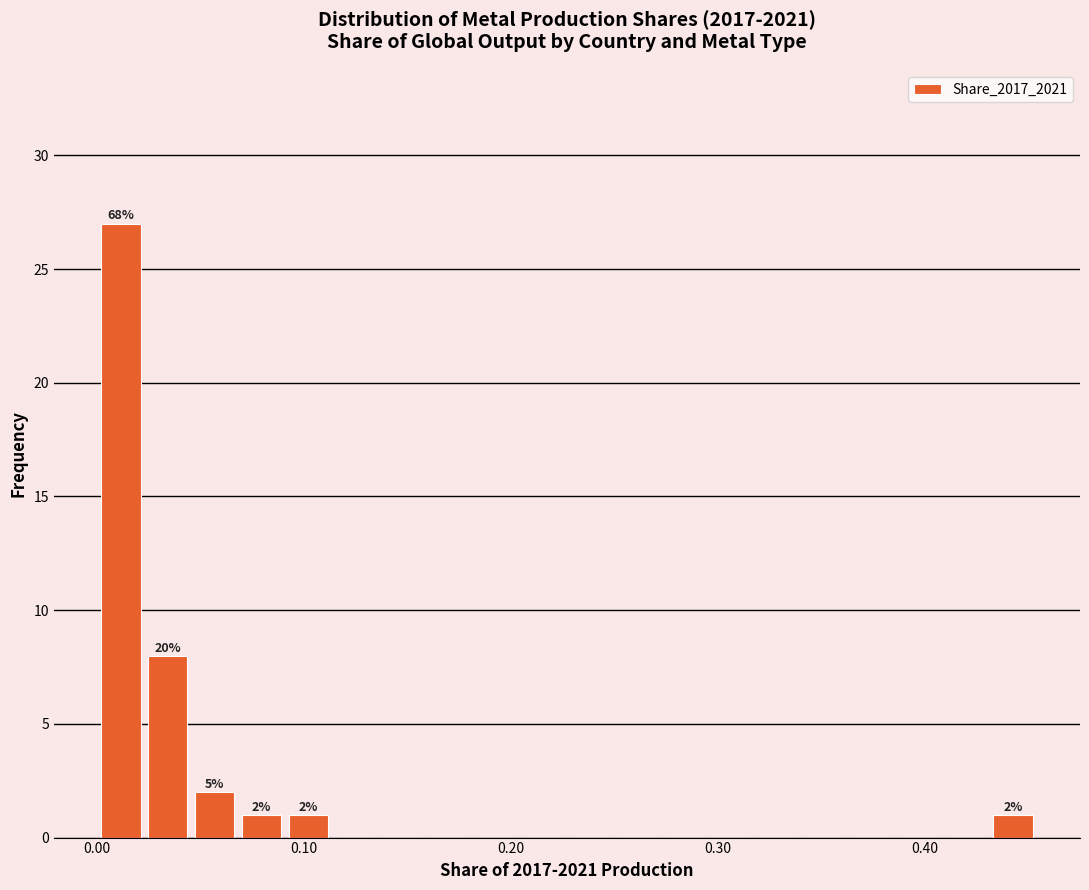

Read against the x-axis, roughly where is the centre of the tallest bar?

0.01